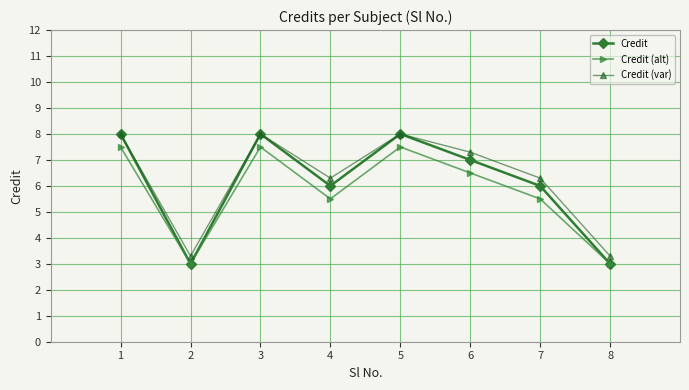

Reading left to right, list all the values displayed in this chart.

Credit: 1=8.0	2=3.0	3=8.0	4=6.0	5=8.0	6=7.0	7=6.0	8=3.0
Credit (alt): 1=7.5	2=3.0	3=7.5	4=5.5	5=7.5	6=6.5	7=5.5	8=3.0
Credit (var): 1=8.0	2=3.3	3=8.0	4=6.3	5=8.0	6=7.3	7=6.3	8=3.3